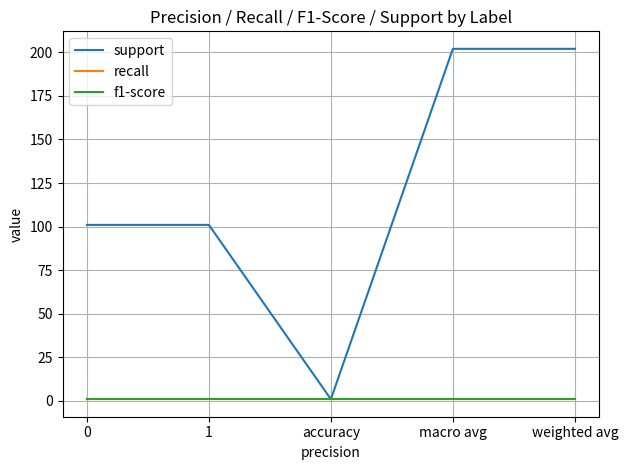

Is this an area chart (filled region under the line)?

No